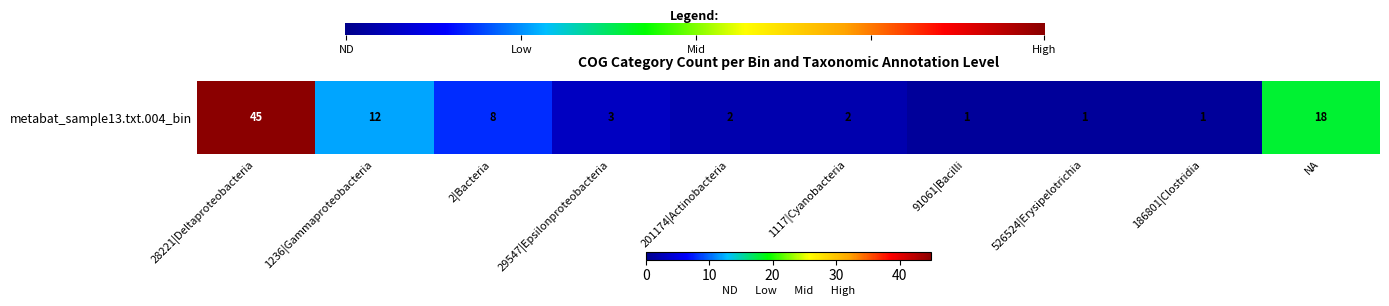

What is the difference between the values at 91061|Bacilli and 1117|Cyanobacteria?

1